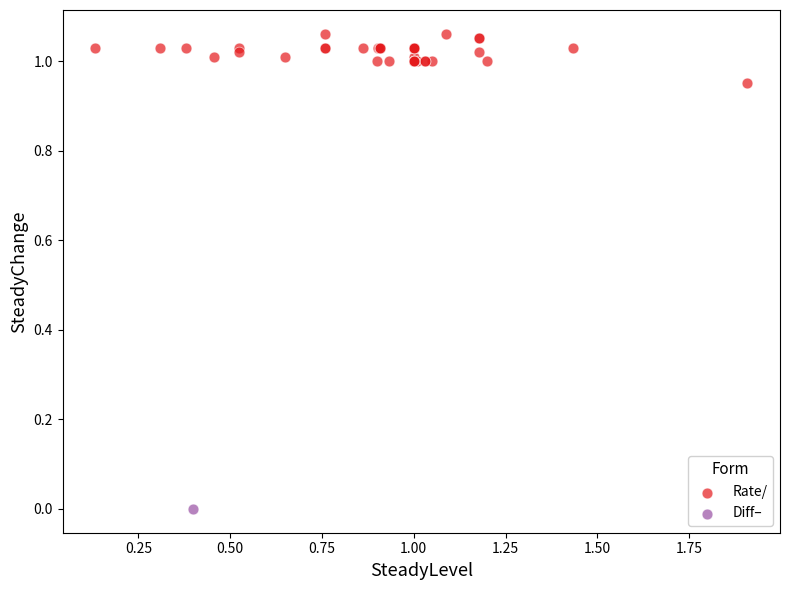

What are all the series names shown in the legend?

Rate/, Diff–